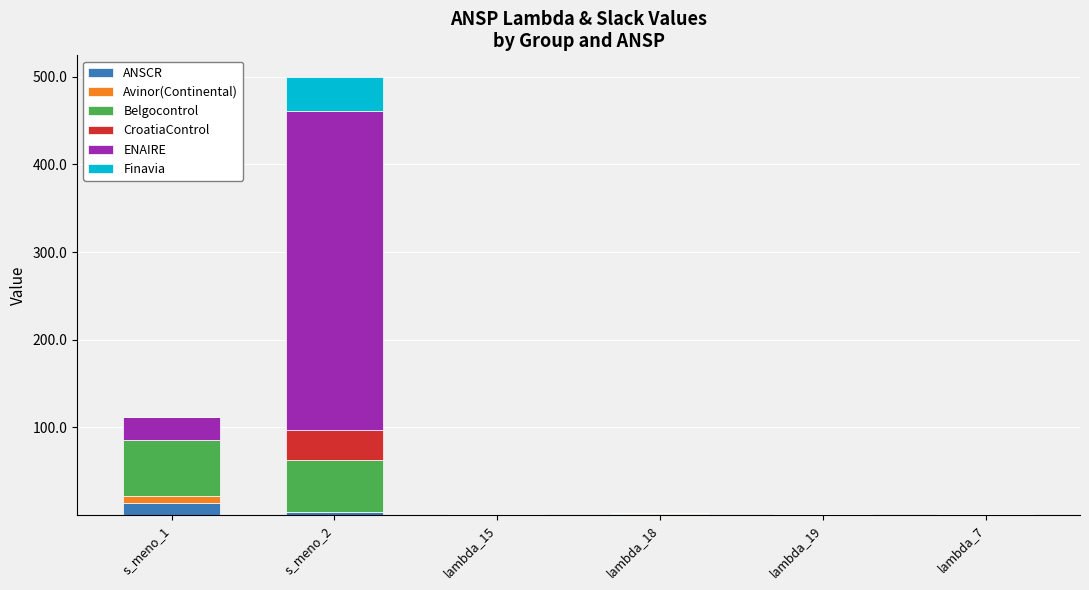

What is the highest value of the ANSCR series?

13.8